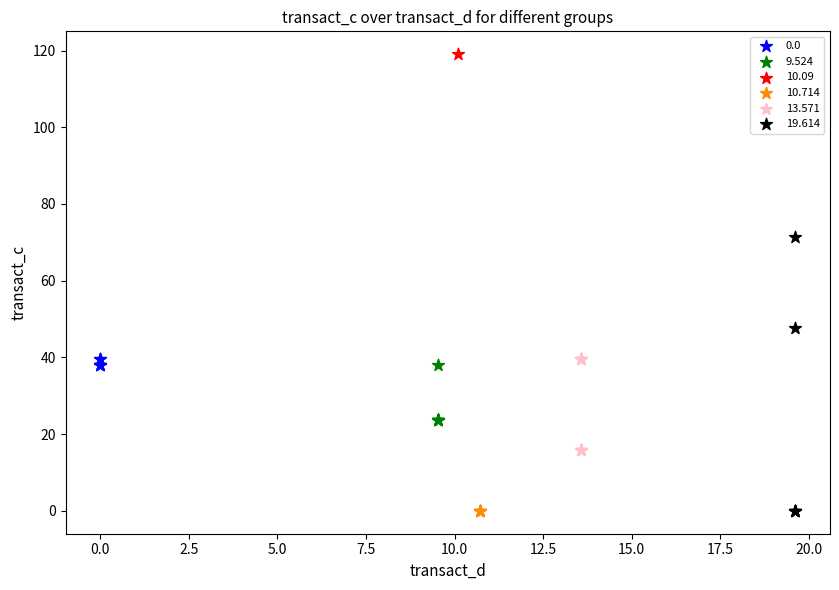

What are all the series names shown in the legend?

0.0, 9.524, 10.09, 10.714, 13.571, 19.614